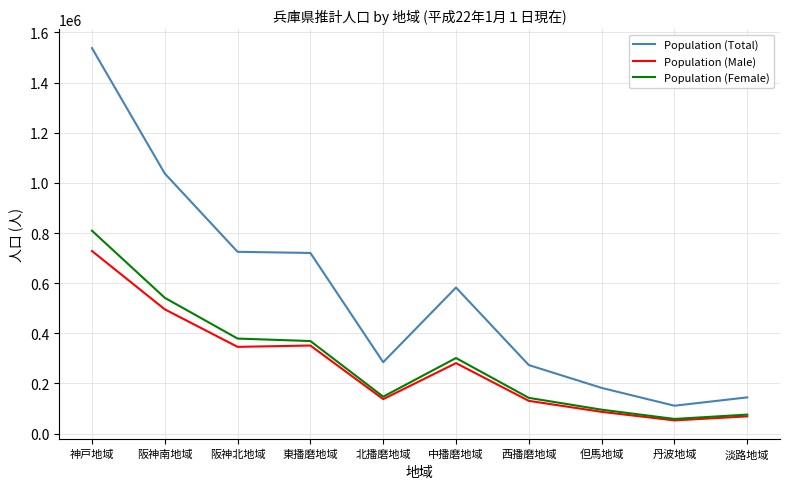

Does the chart display data point markers on the line(s)?

No